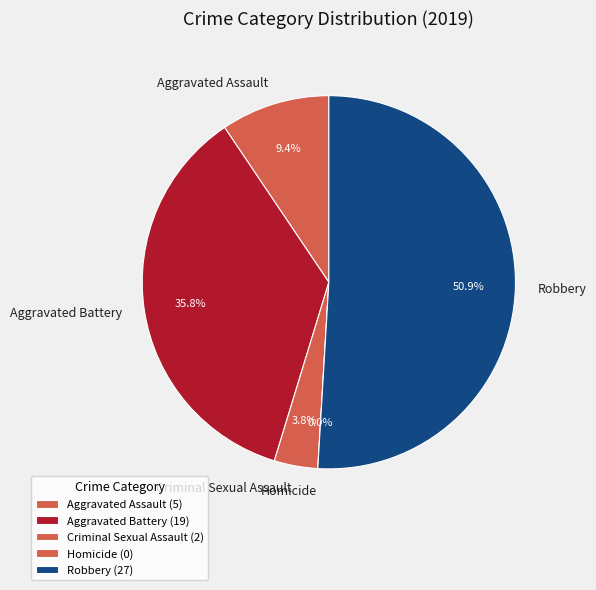

To the nearest percent, what is the combined percentage of Criminal Sexual Assault and Robbery?

55%